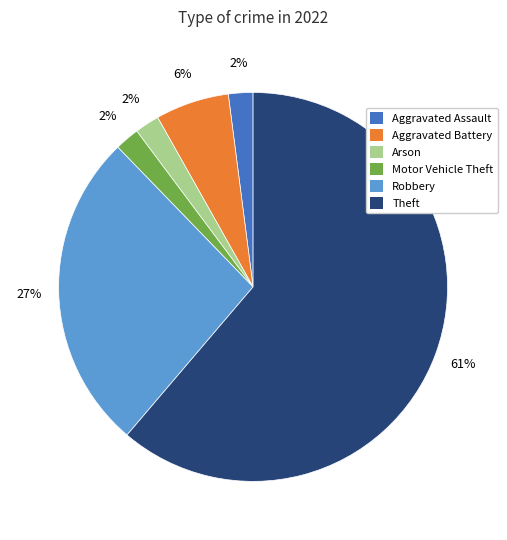

To the nearest percent, what is the average slice percentage?

17%